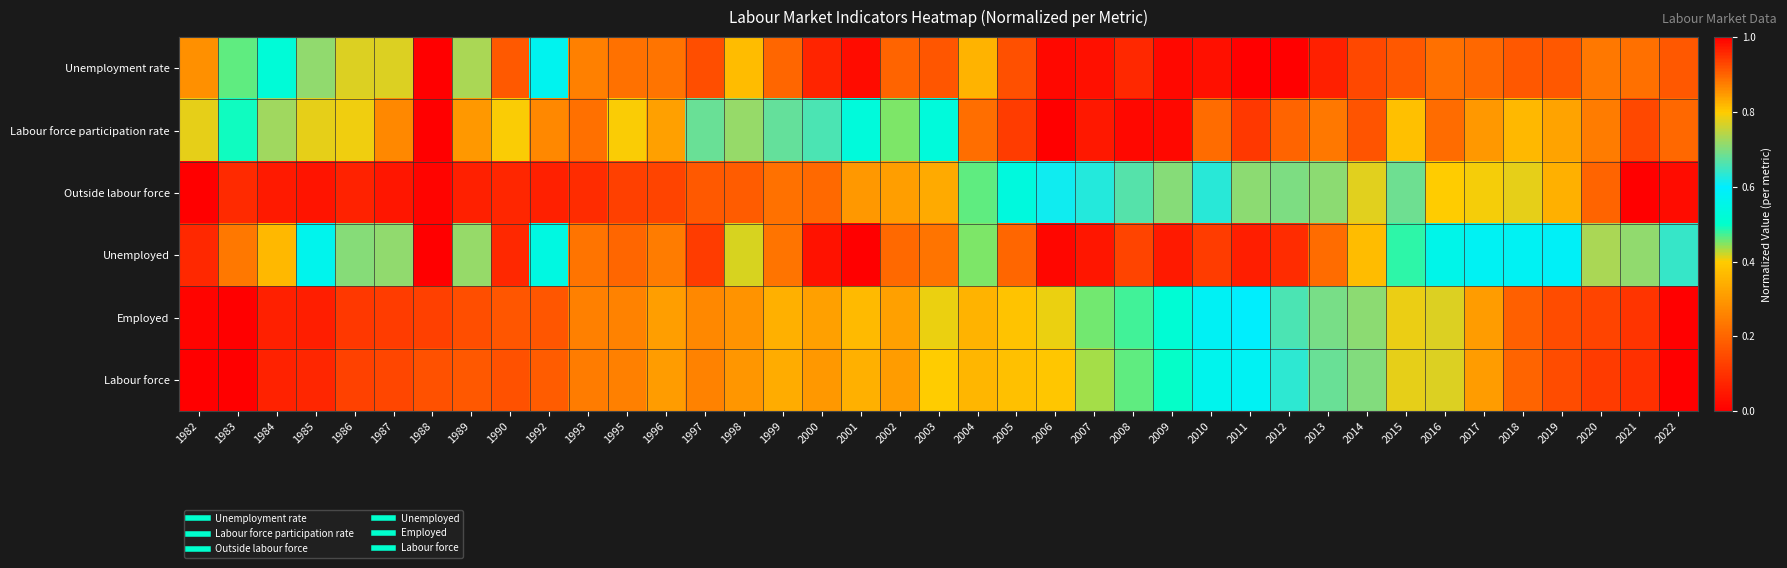

At which category is the sum across all series the highest?

2022